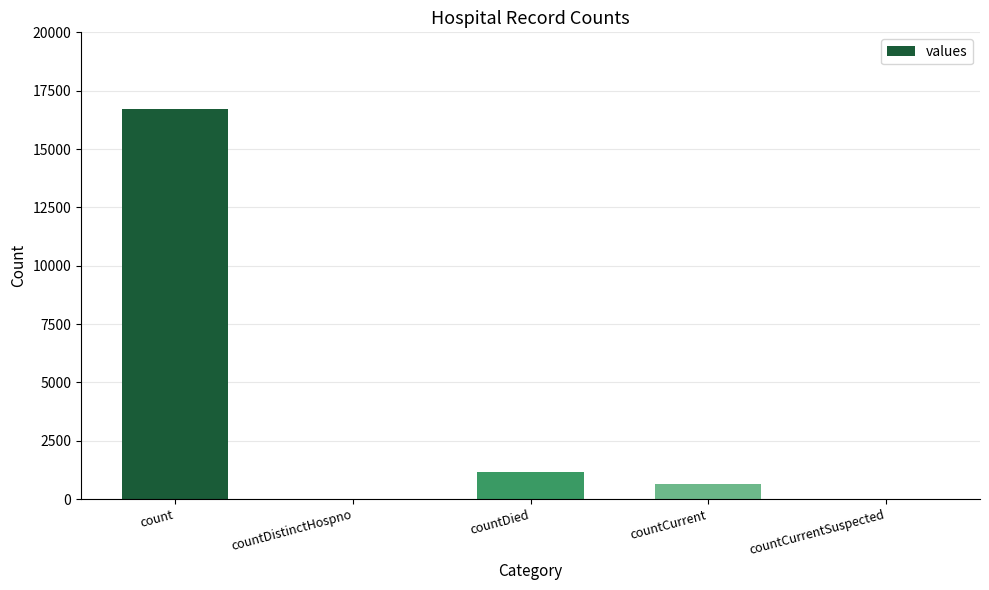

Approximately how many times larger is the value at count compared to countCurrent?

25.0